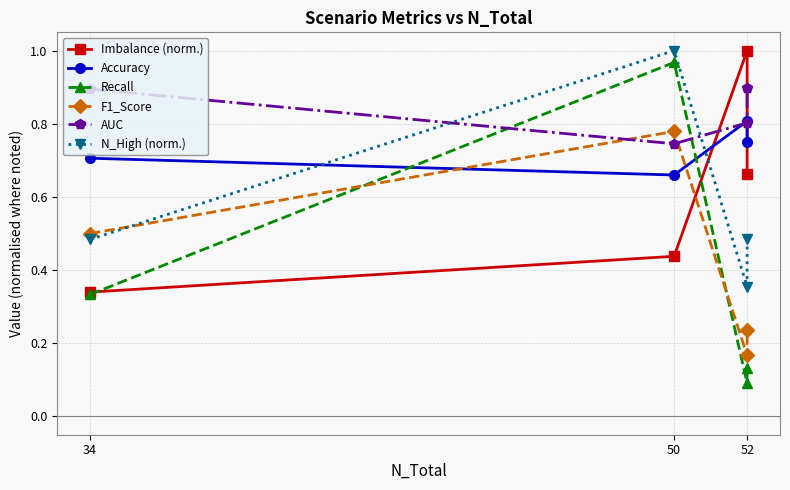

Where is the first local minimum for AUC?

50